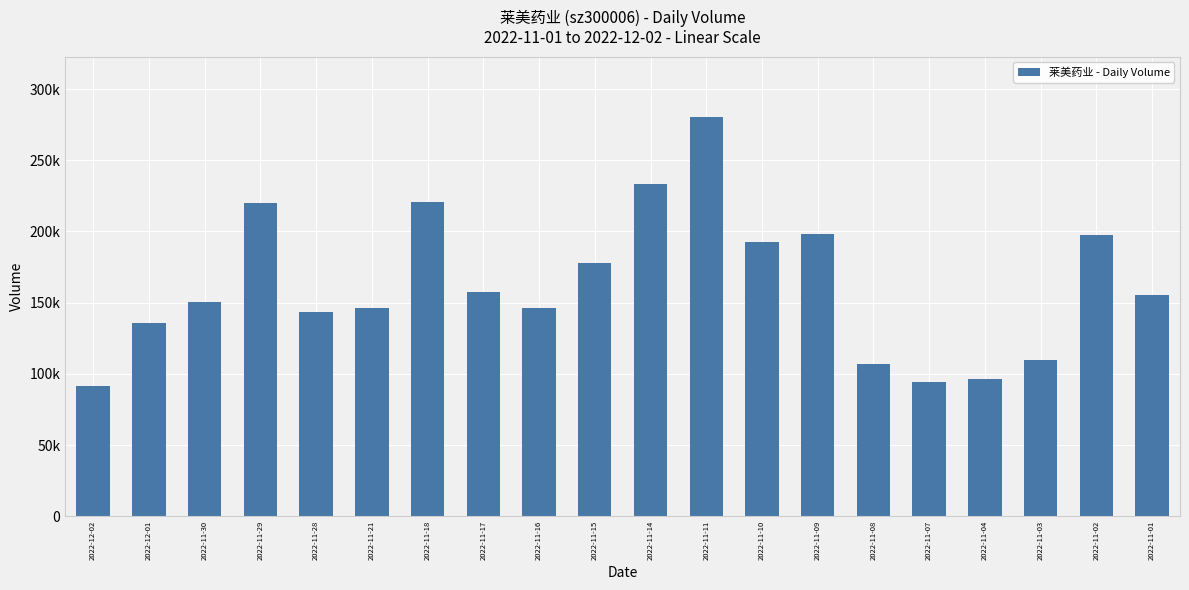

Does the chart contain any negative values?

No